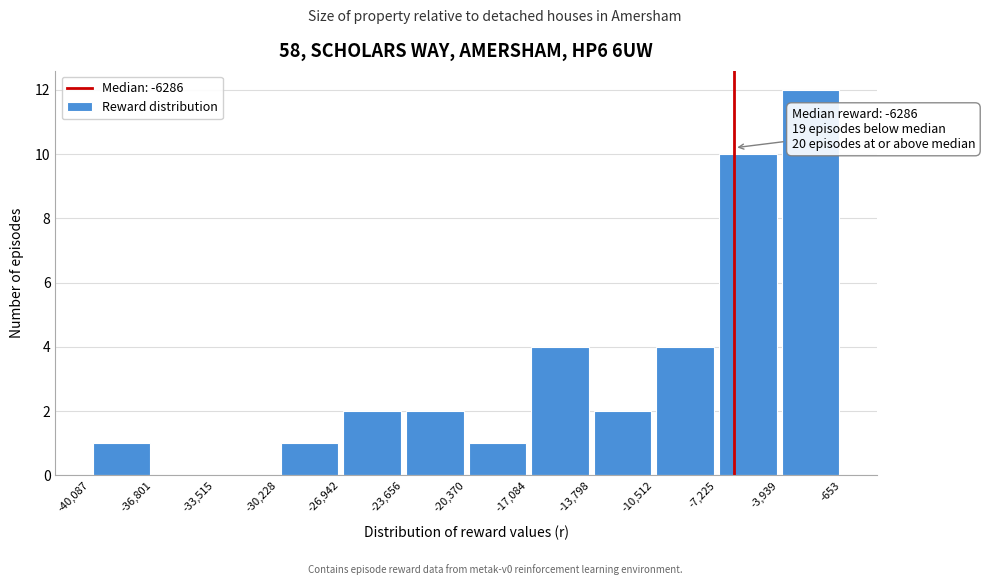

Which range on the x-axis has the tallest bar?

-3,939 to -653